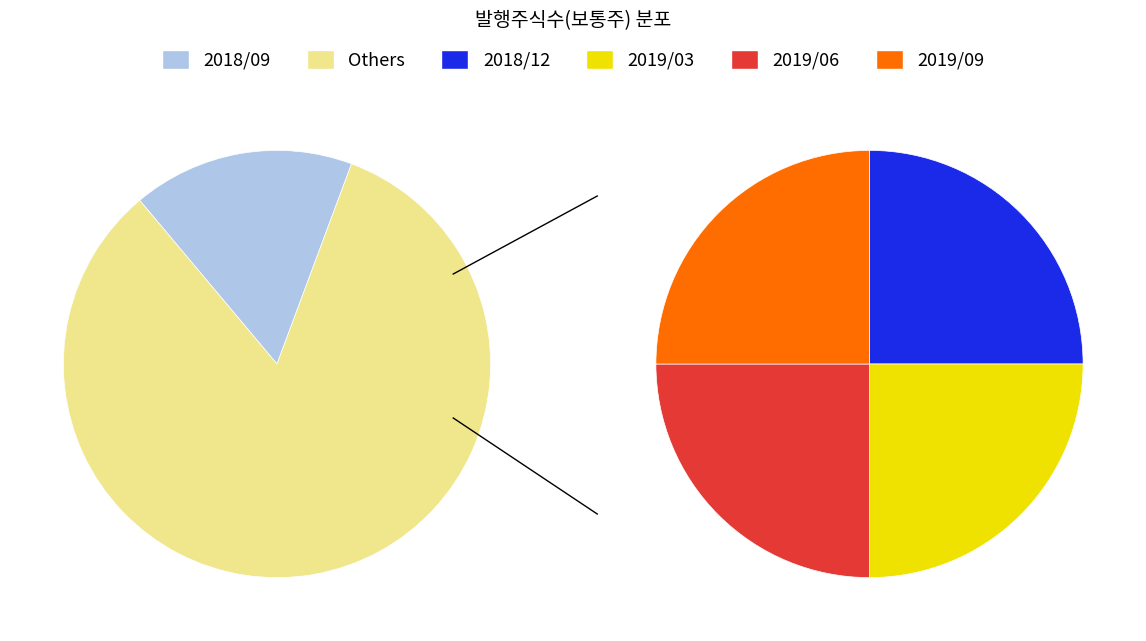

To the nearest percent, what portion does 2019/03 represent?

21%